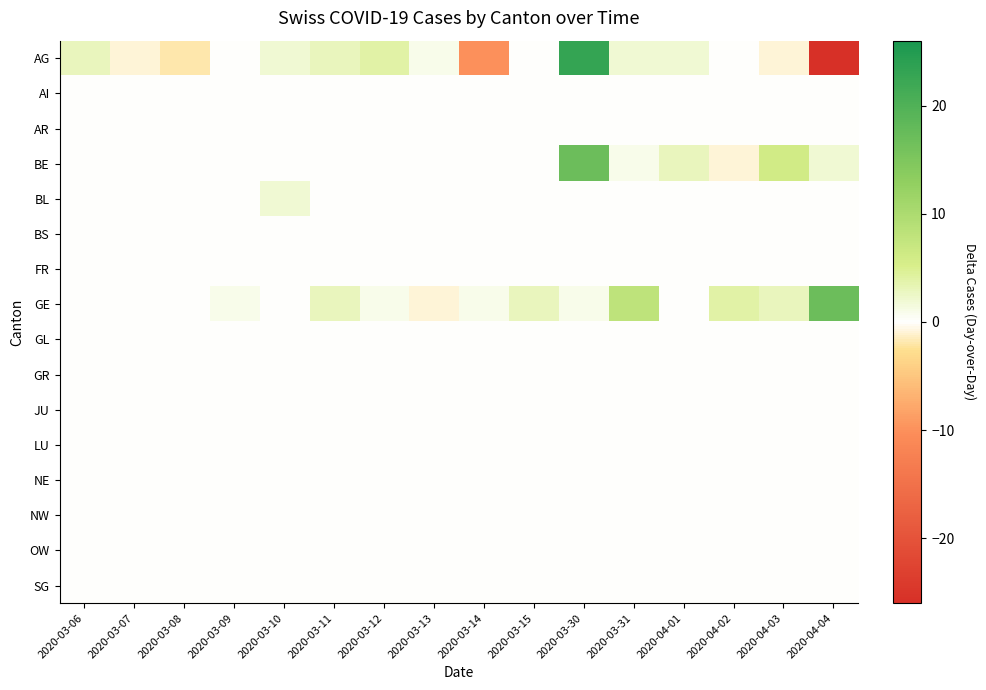

Which series has the widest spread of values?

AG